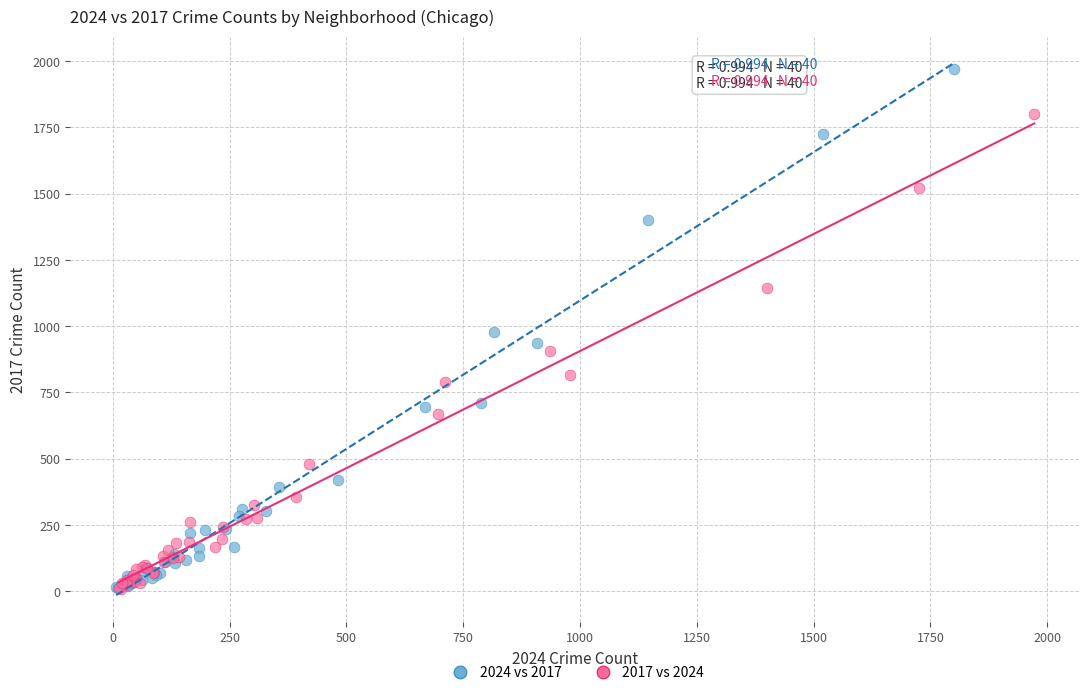

What are all the series names shown in the legend?

2024 vs 2017, 2017 vs 2024